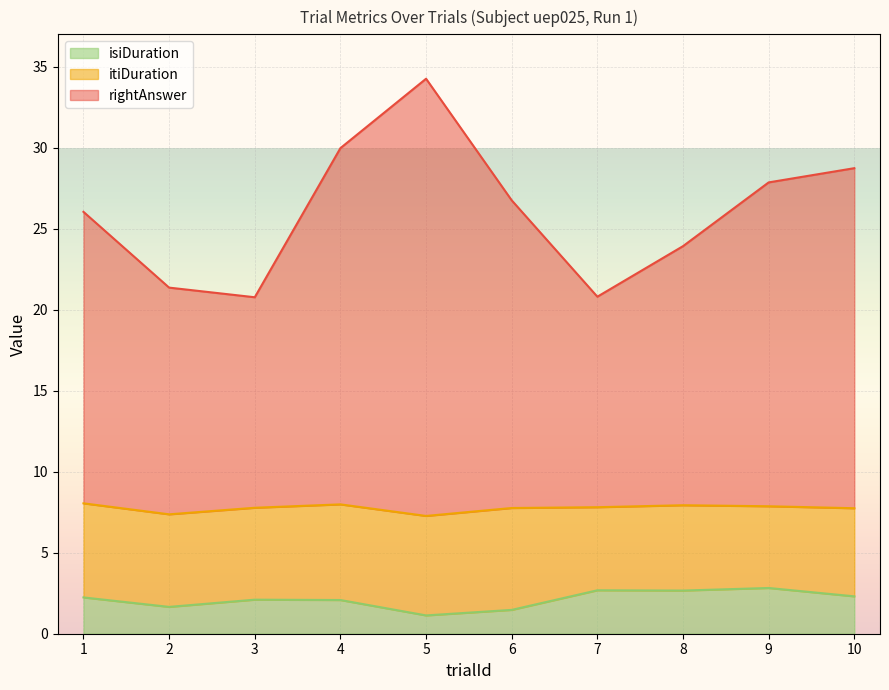

What is the difference between the highest and lowest values at 4?

27.9